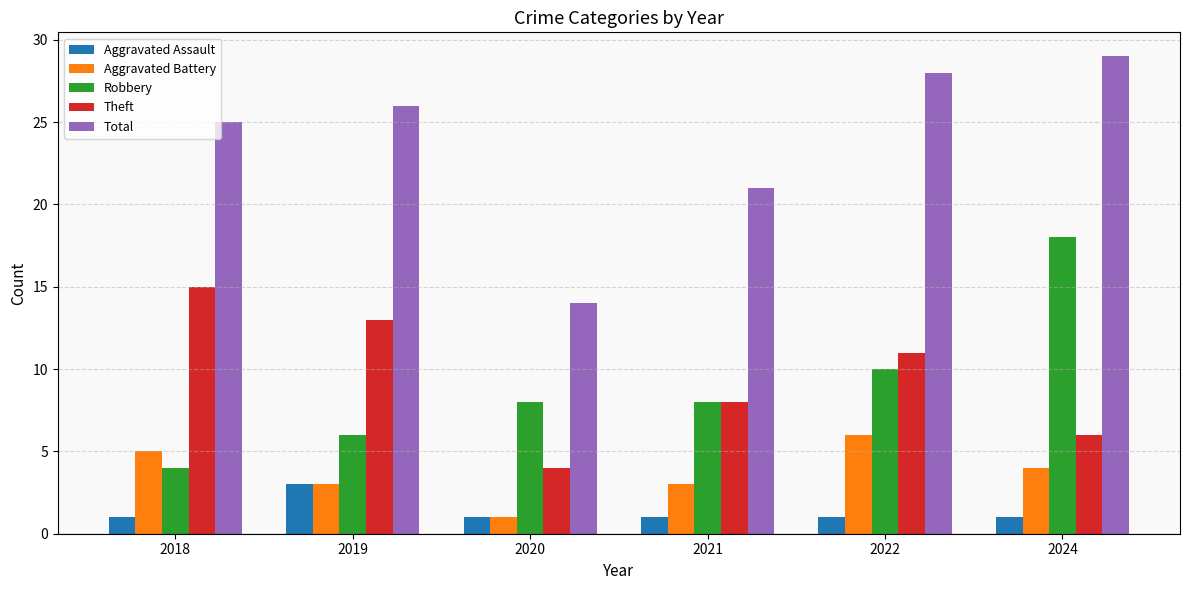

How many distinct data groups are displayed?

5